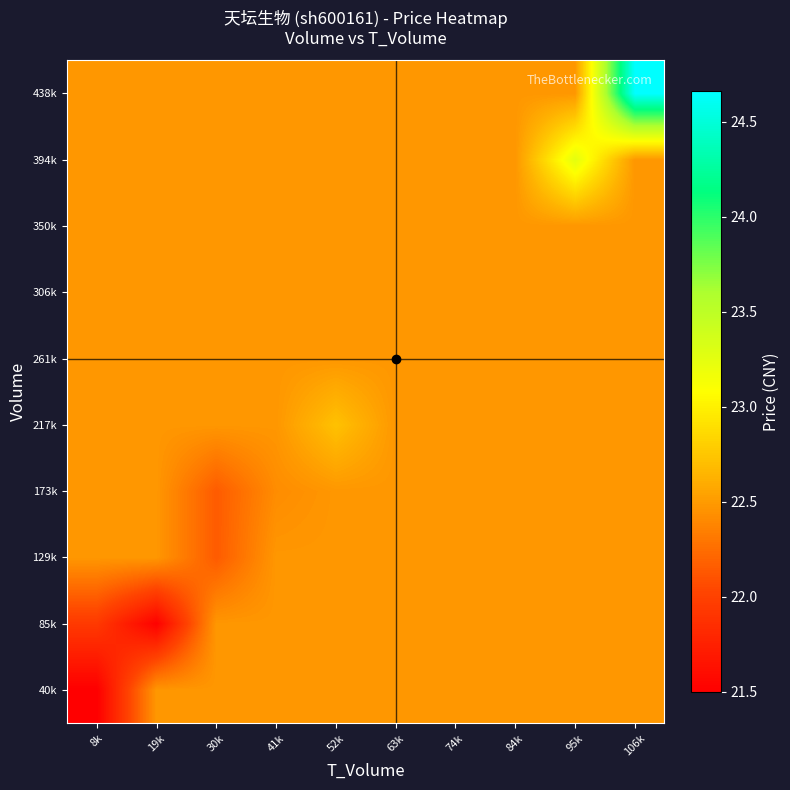

Reading right to left, list all the values displayed in this chart.

40k: 106k=22.5	95k=22.5	84k=22.5	74k=22.5	63k=22.5	52k=22.5	41k=22.5	30k=22.5	19k=22.5	8k=21.5
85k: 106k=22.5	95k=22.5	84k=22.5	74k=22.5	63k=22.5	52k=22.5	41k=22.5	30k=22.5	19k=21.5	8k=21.9
129k: 106k=22.5	95k=22.5	84k=22.5	74k=22.5	63k=22.5	52k=22.5	41k=22.5	30k=22.1	19k=22.5	8k=22.5
173k: 106k=22.5	95k=22.5	84k=22.5	74k=22.5	63k=22.5	52k=22.5	41k=22.4	30k=22.1	19k=22.5	8k=22.5
217k: 106k=22.5	95k=22.5	84k=22.5	74k=22.5	63k=22.5	52k=22.7	41k=22.5	30k=22.5	19k=22.5	8k=22.5
261k: 106k=22.5	95k=22.5	84k=22.5	74k=22.5	63k=22.5	52k=22.5	41k=22.5	30k=22.5	19k=22.5	8k=22.5
306k: 106k=22.5	95k=22.5	84k=22.5	74k=22.5	63k=22.5	52k=22.5	41k=22.5	30k=22.5	19k=22.5	8k=22.5
350k: 106k=22.5	95k=22.5	84k=22.5	74k=22.5	63k=22.5	52k=22.5	41k=22.5	30k=22.5	19k=22.5	8k=22.5
394k: 106k=22.5	95k=23.2	84k=22.5	74k=22.5	63k=22.5	52k=22.5	41k=22.5	30k=22.5	19k=22.5	8k=22.5
438k: 106k=24.7	95k=22.5	84k=22.5	74k=22.5	63k=22.5	52k=22.5	41k=22.5	30k=22.5	19k=22.5	8k=22.5